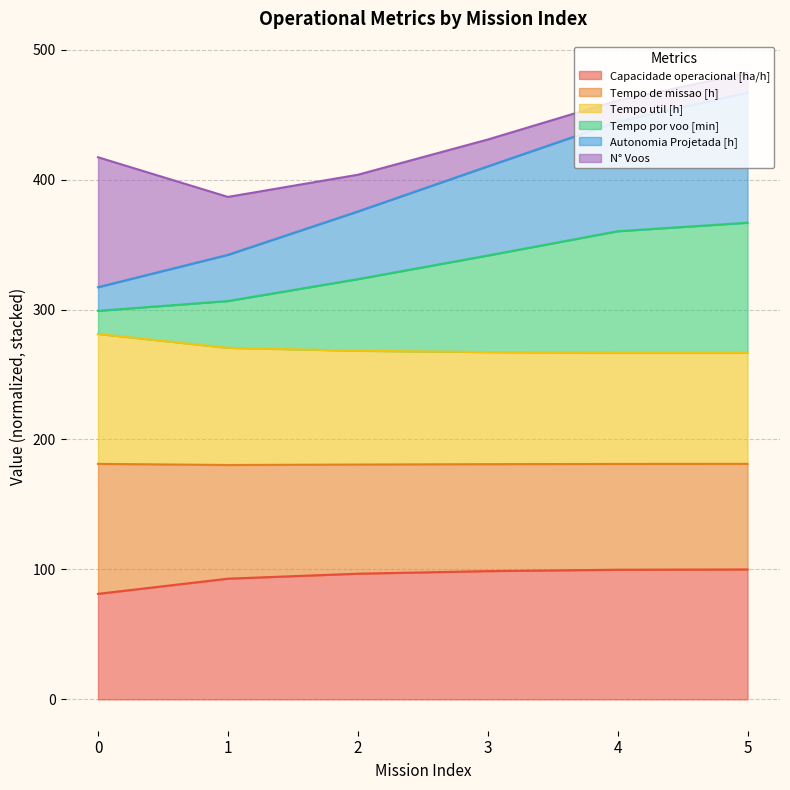

What is the total value across all series at 0?

417.2